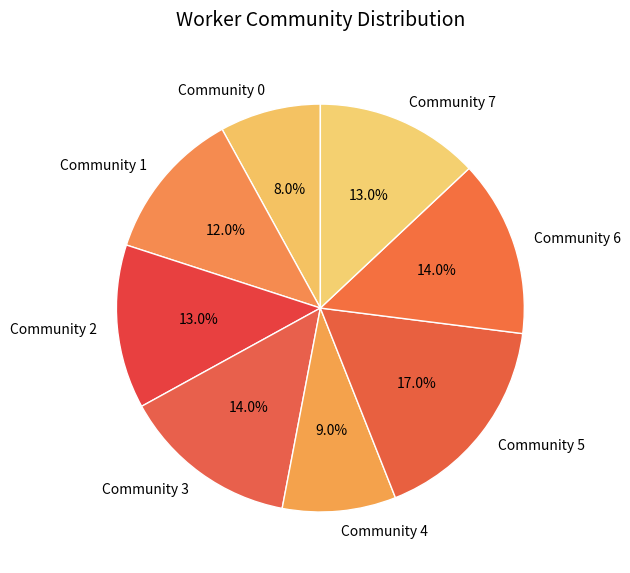

How many segments does this pie chart have?

8